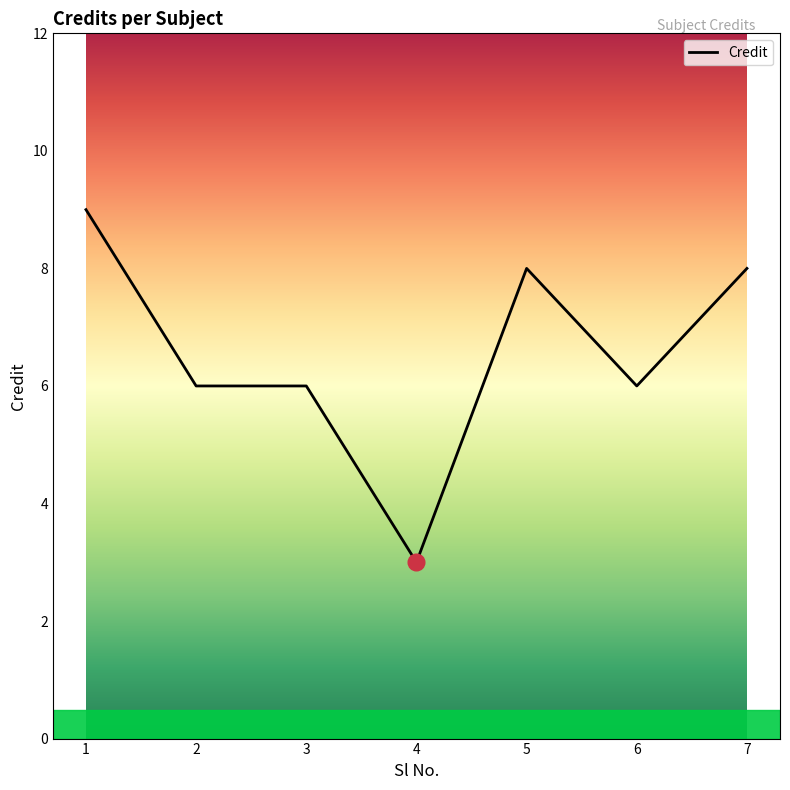

True or false: the data shows 6 at 3.

True